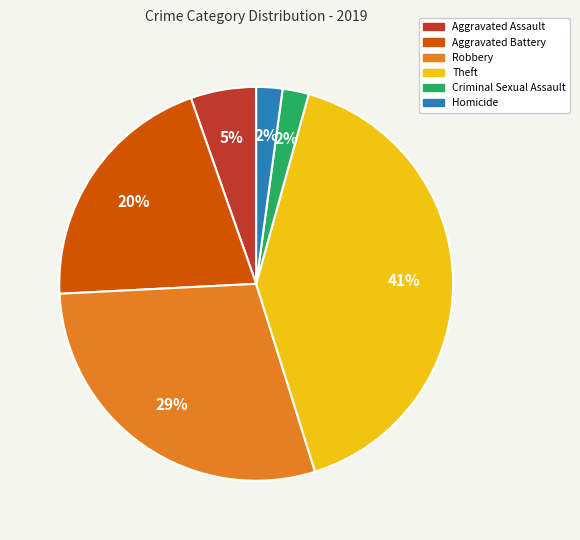

Is Aggravated Battery the majority of the pie?

No